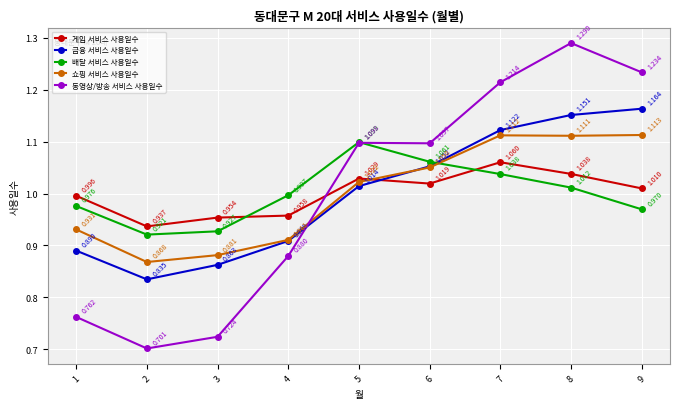

At which label does 게임 서비스 사용일수 reach its peak?

7